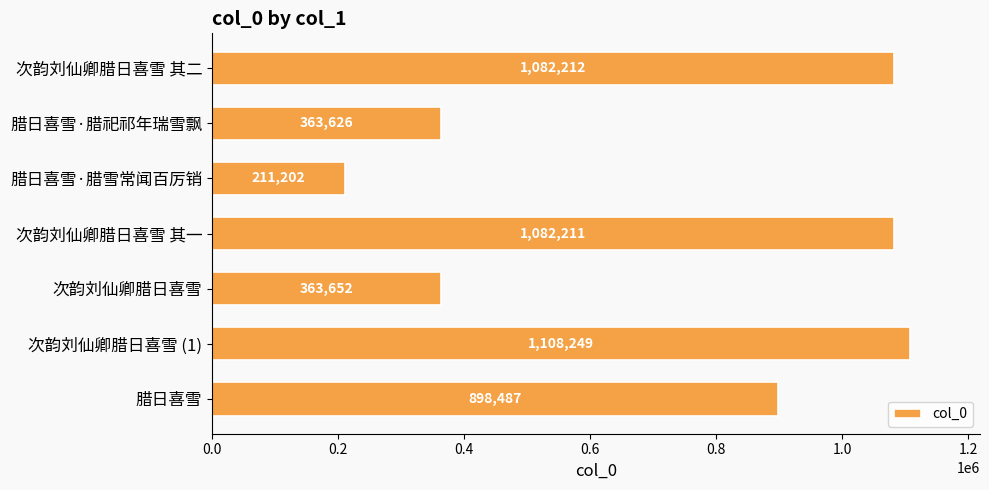

At which category does the chart reach its peak across all series?

次韵刘仙卿腊日喜雪 (1)